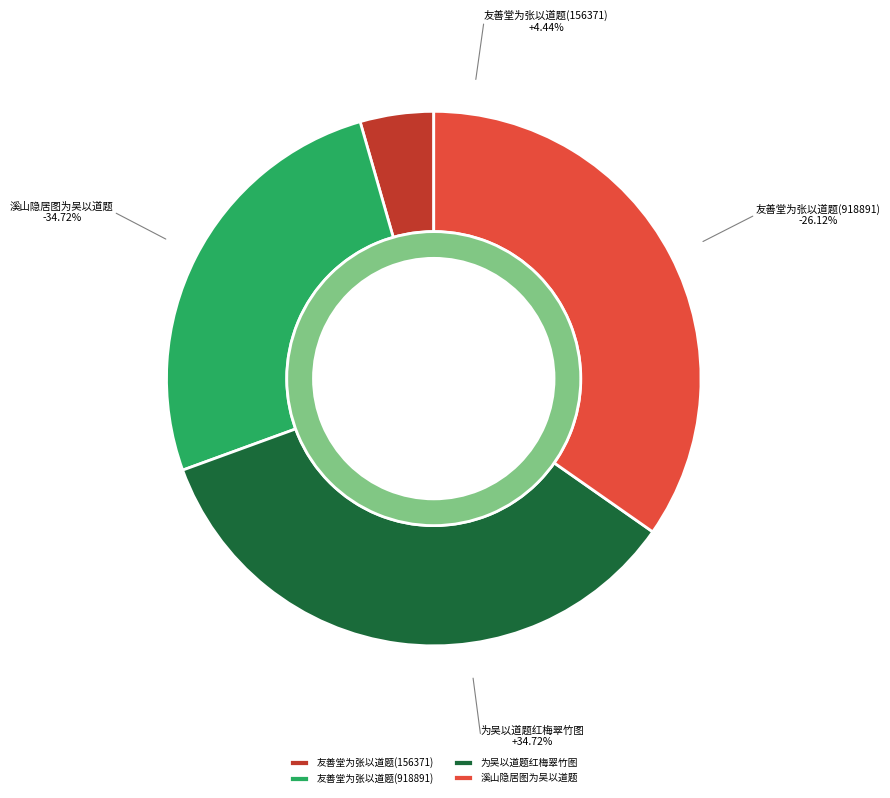

Rank the categories by value from highest to lowest.

为吴以道题红梅翠竹图, 溪山隐居图为吴以道题, 友善堂为张以道题(918891), 友善堂为张以道题(156371)